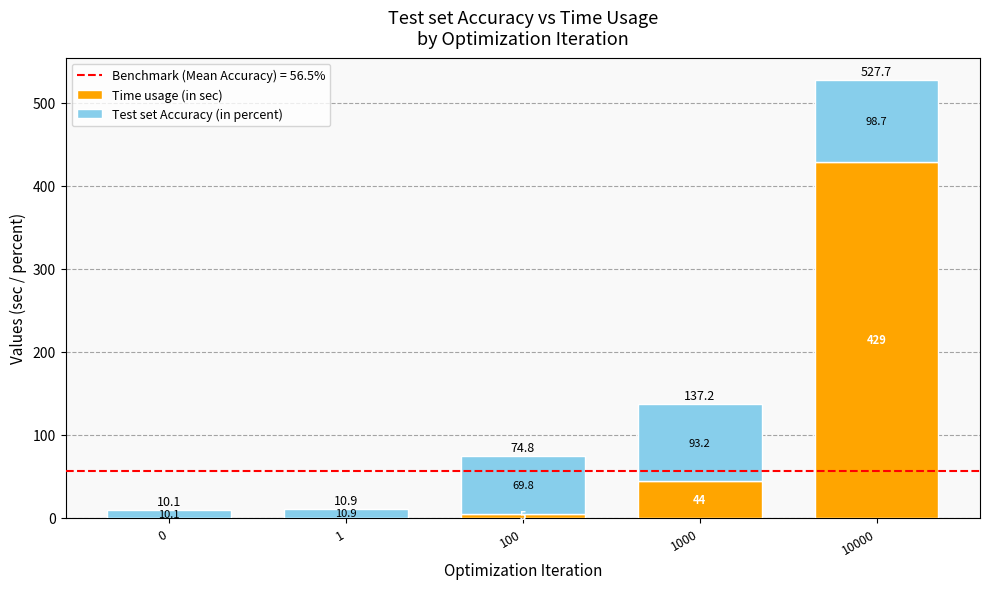

At which label is Time usage (in sec) closest to 214?

1000